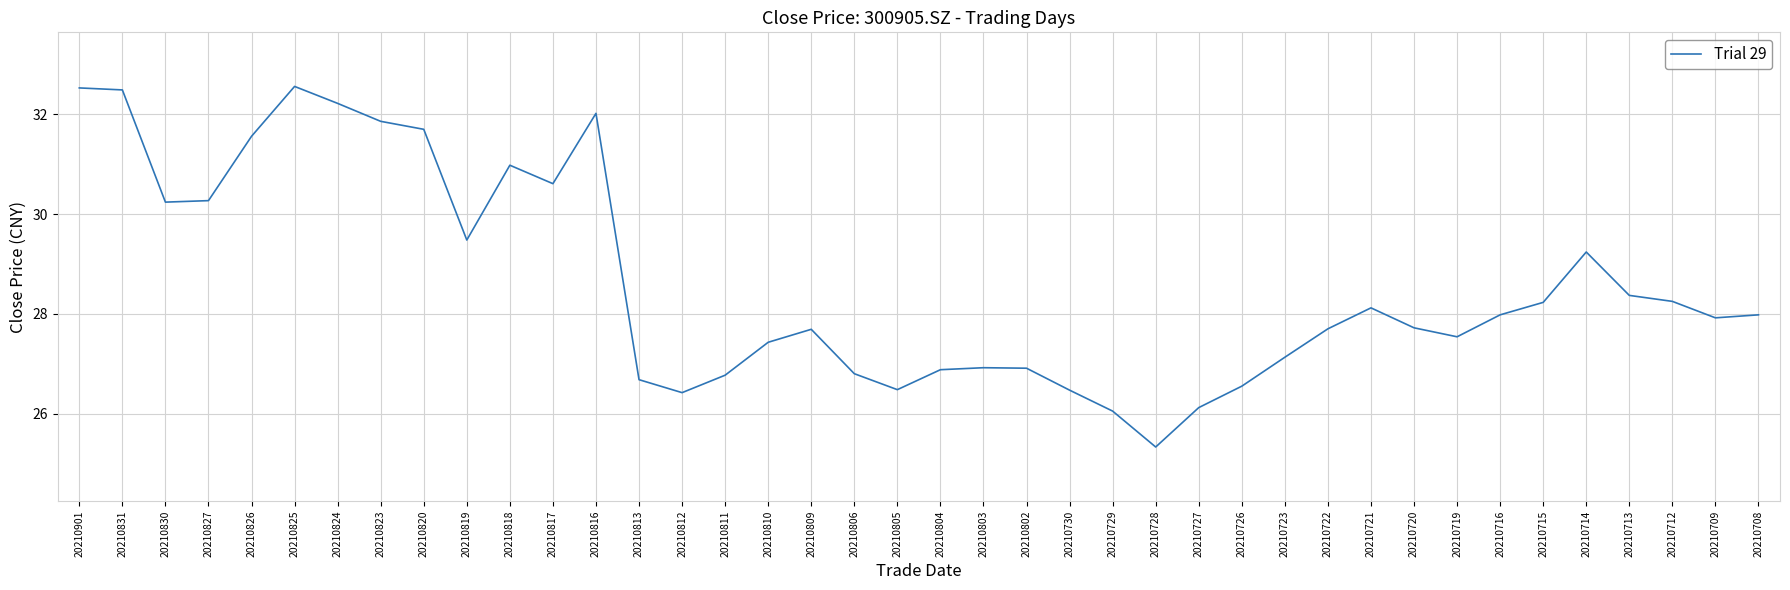

The value at 20210721 is 45.0. True or false?

False